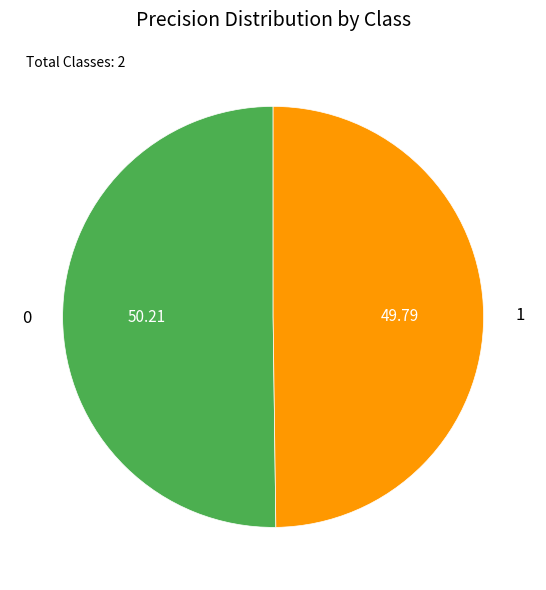

True or false: 0 accounts for 65% of the total.

False